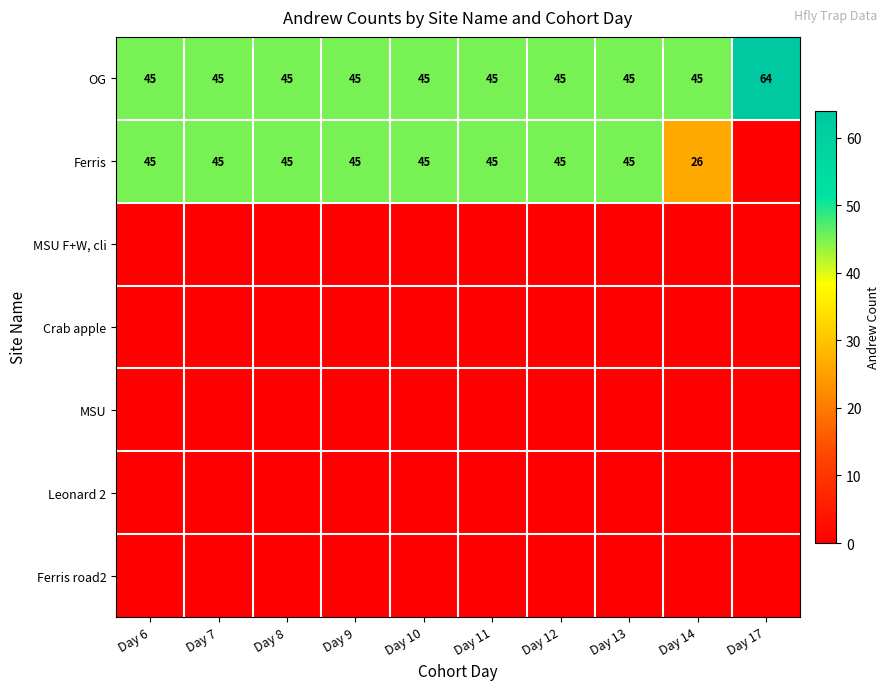

What is the maximum value shown in the chart?

64